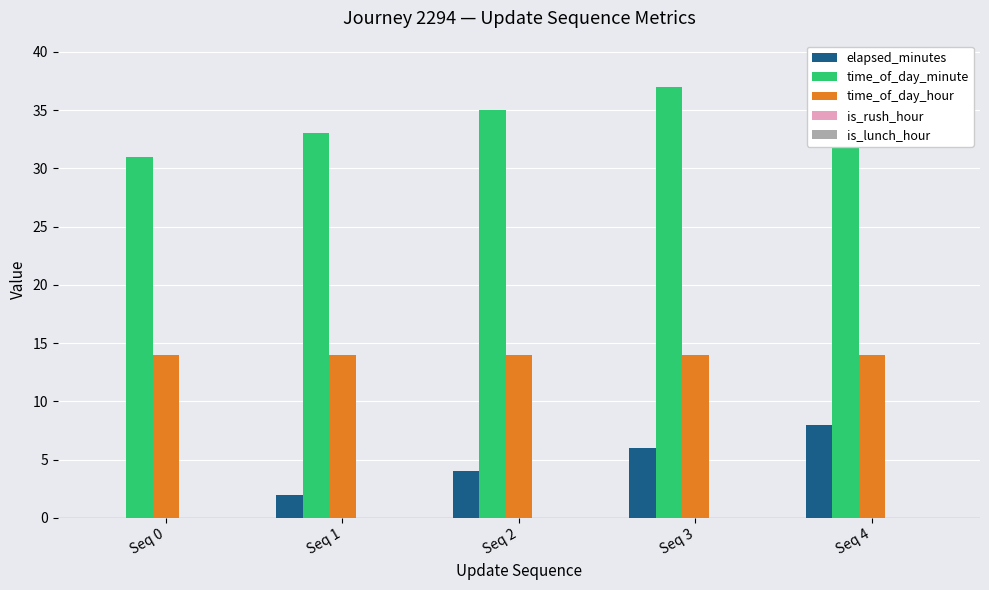

Which has a higher value, Seq 4 or Seq 2?

Seq 4